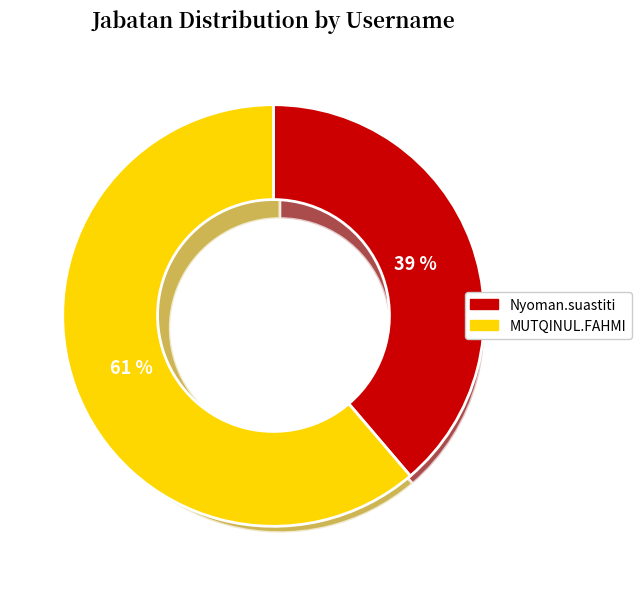

How many slices are in this pie chart?

2